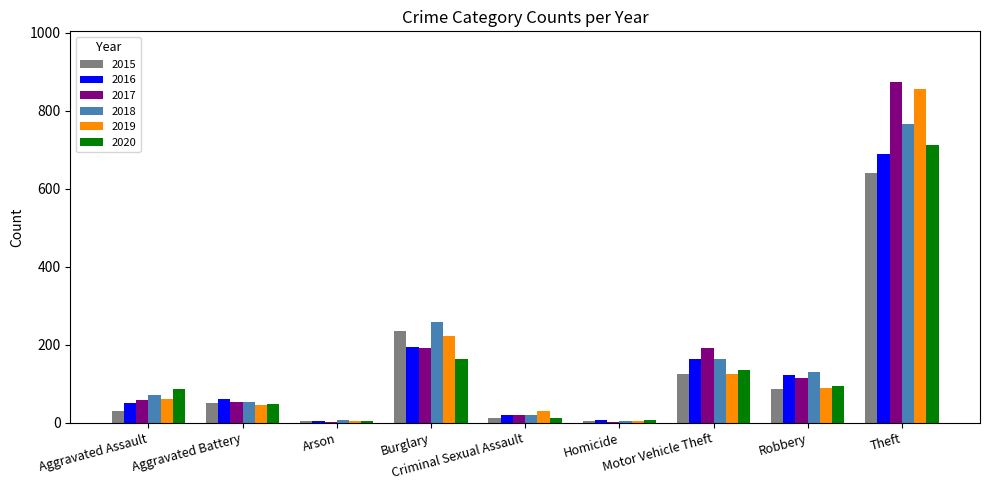

What is the sum of the 2020 values at Motor Vehicle Theft and Criminal Sexual Assault?

146